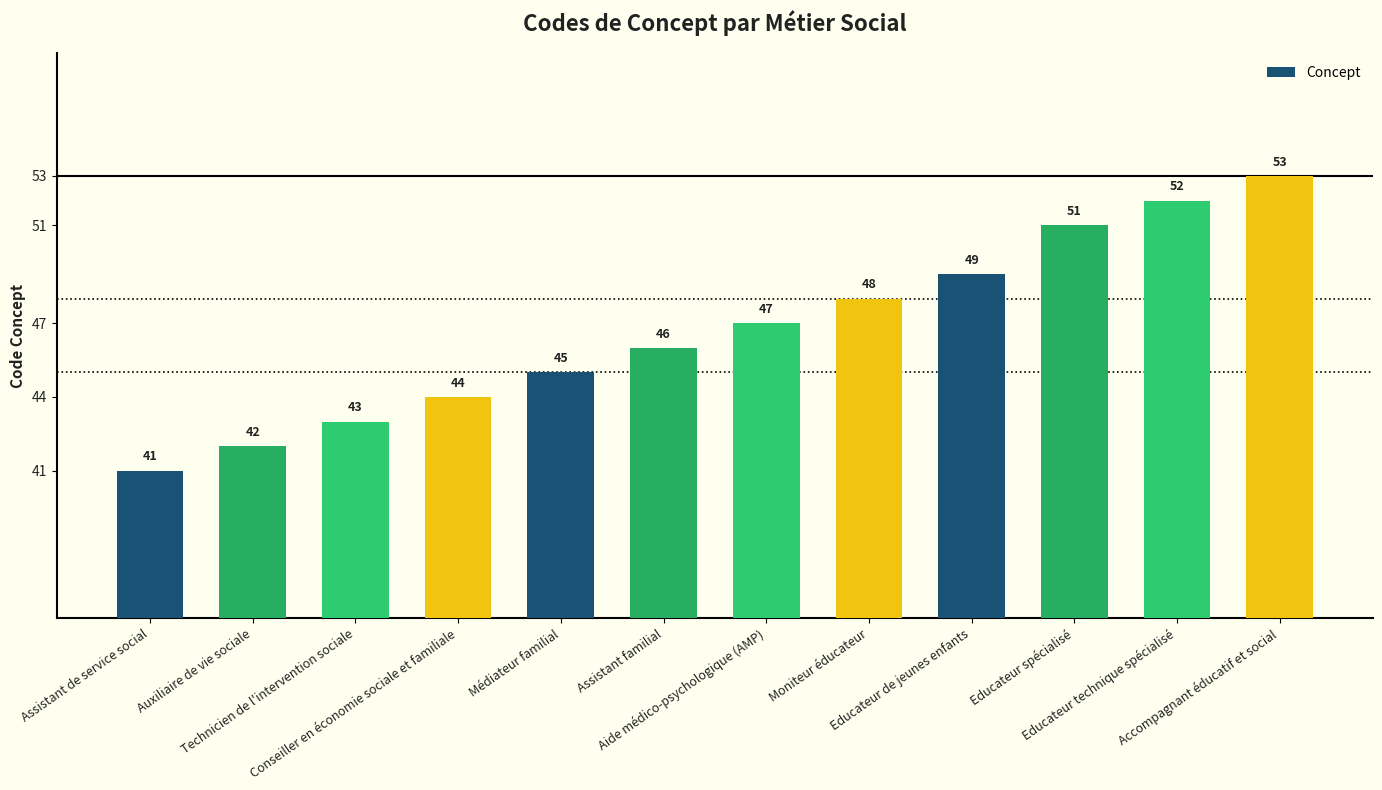

How many values are below 47?

6